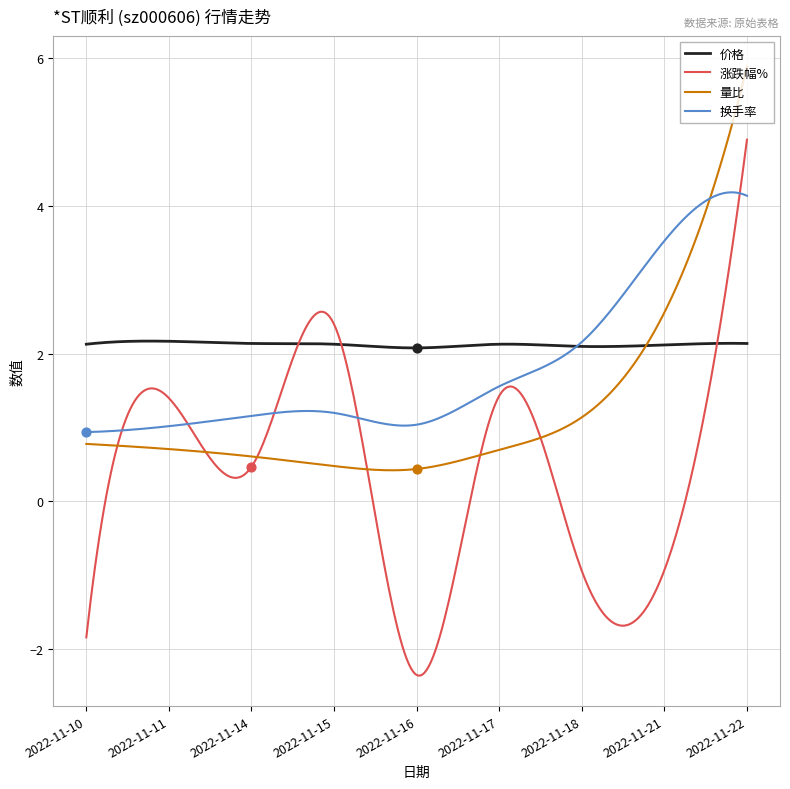

At which category is the sum across all series the highest?

2022-11-22